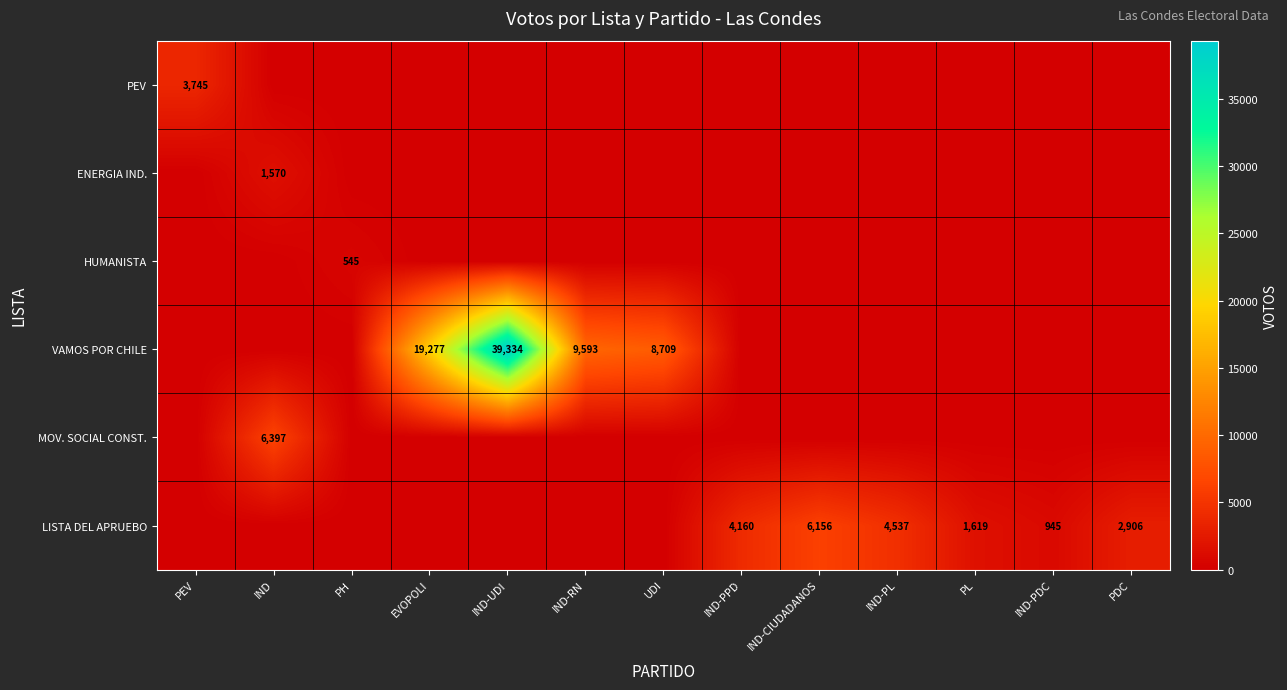

The value of ENERGIA IND. at IND is 1570. True or false?

True